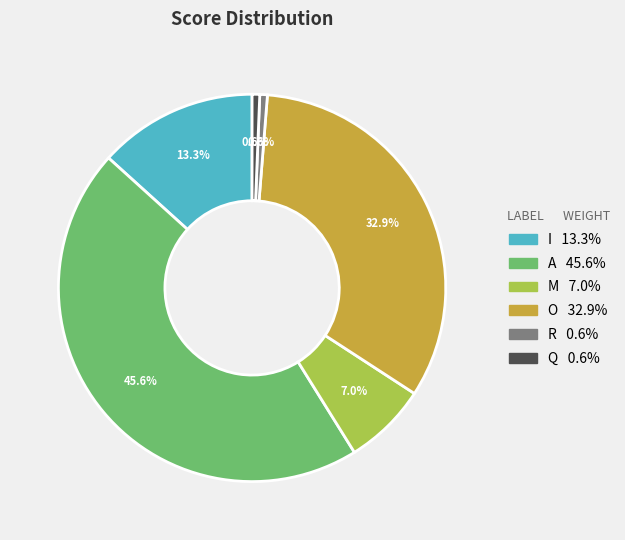

Is R the majority of the pie?

No